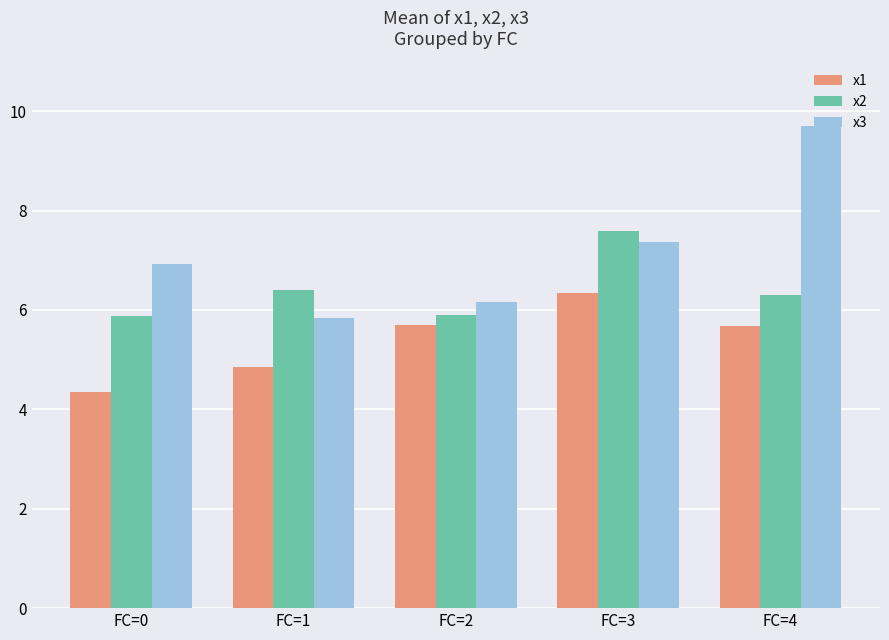

What is the value of the x1 bar at the 4th from the left?

6.3